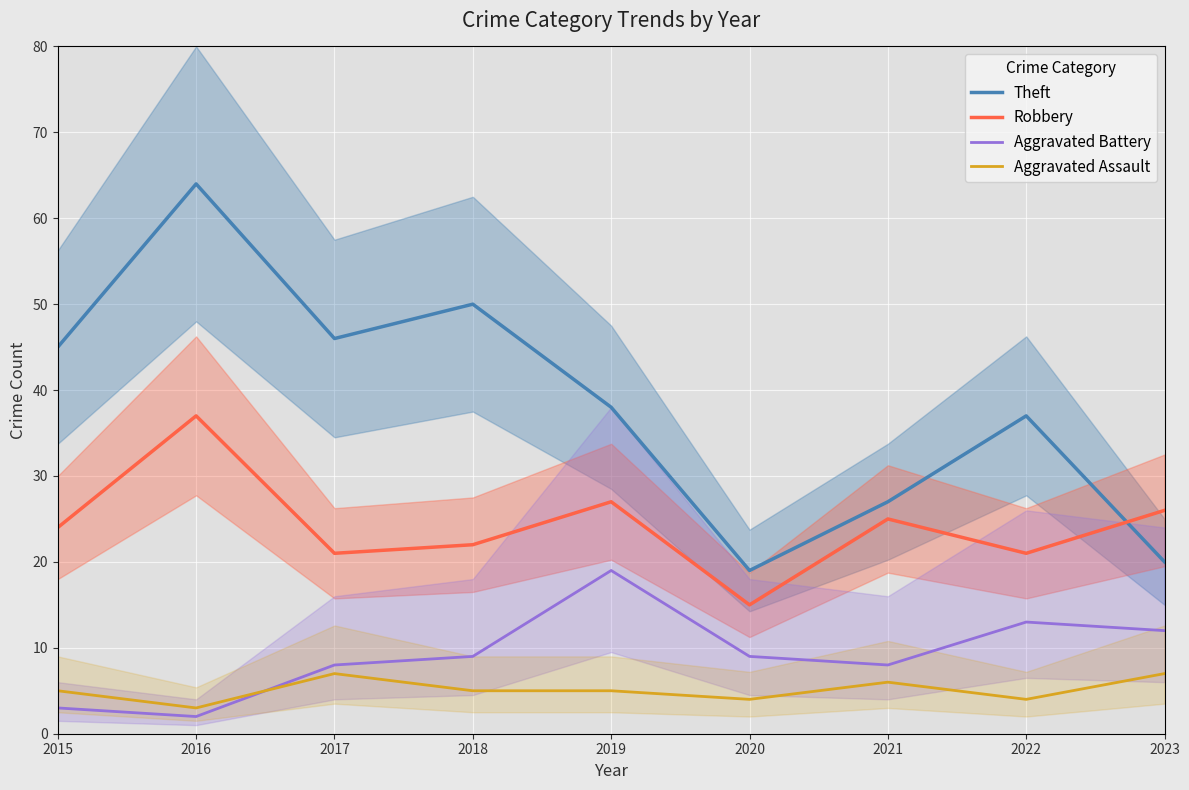

The Theft series shows 45 at 2015. True or false?

True